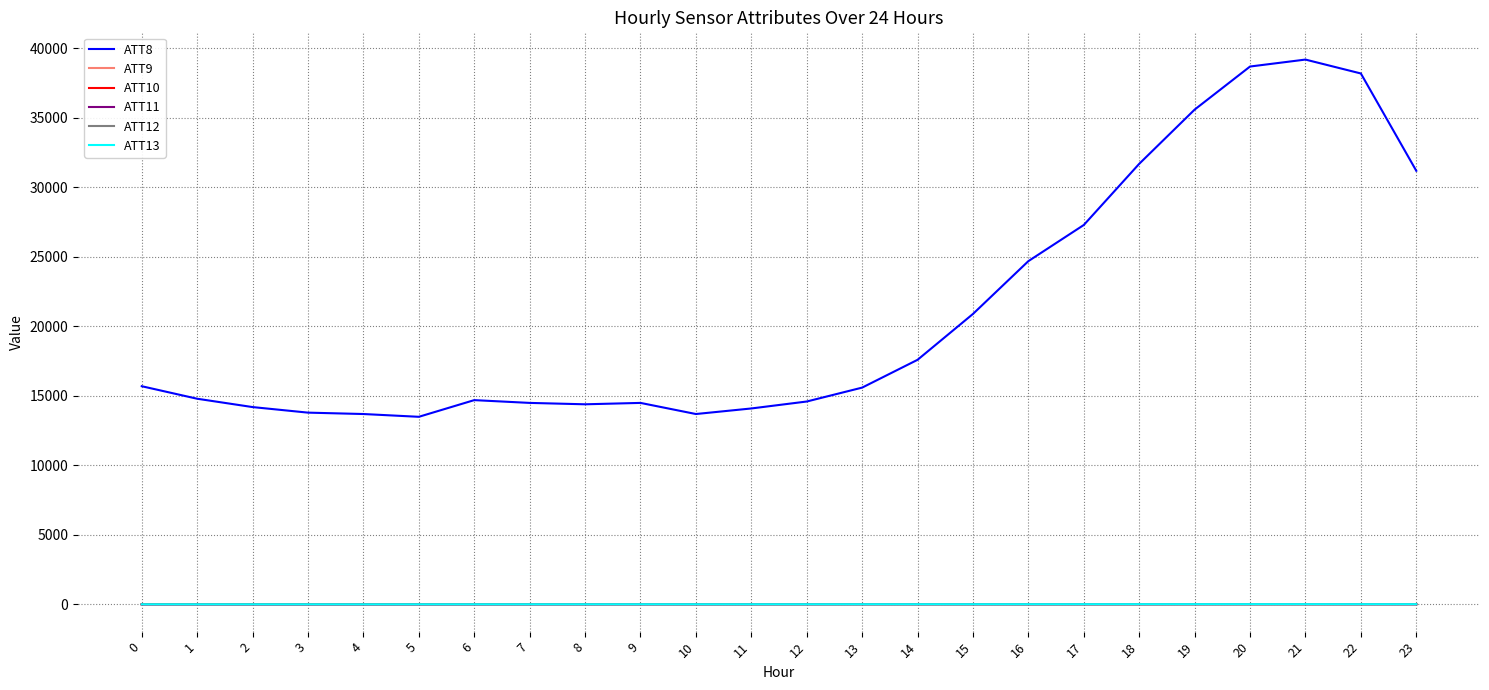

What are all the series names shown in the legend?

ATT8, ATT9, ATT10, ATT11, ATT12, ATT13